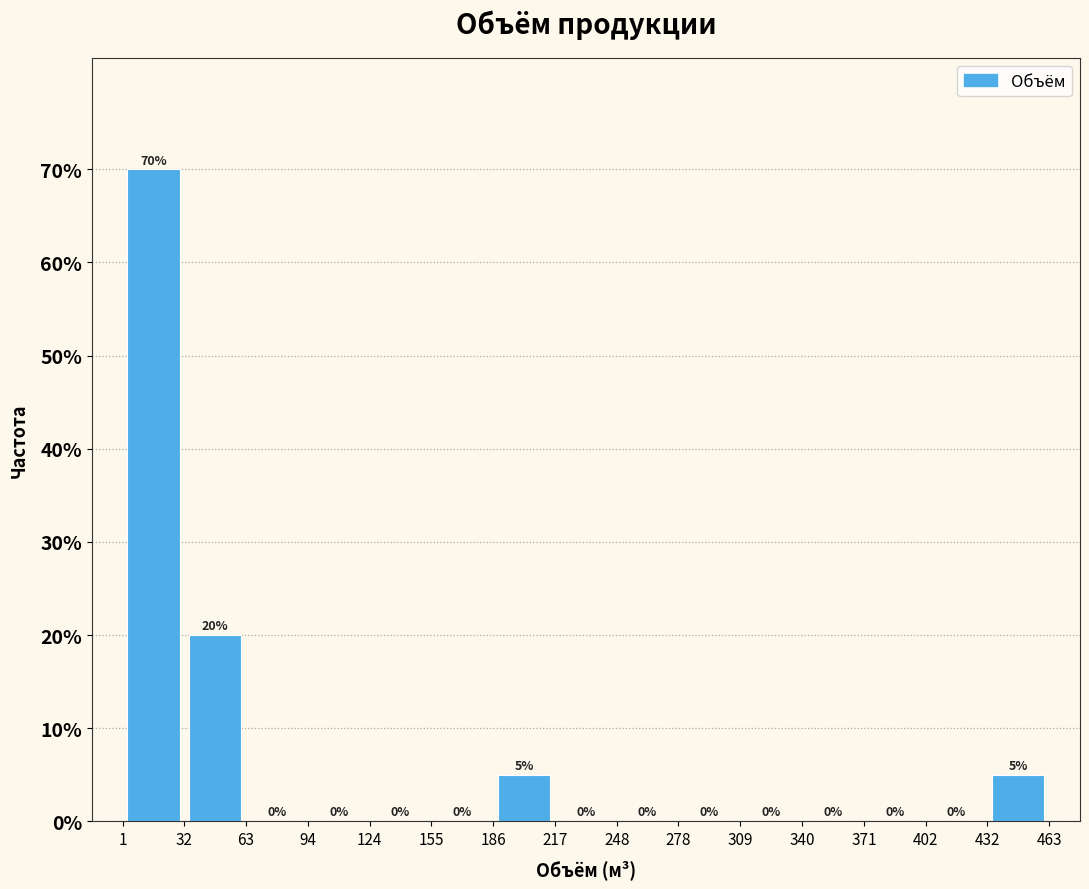

How tall is the bar that spans 430 to 465 on the x-axis? The bar edges are not printed on the chart, so give them approximately, as read against the axis.

5